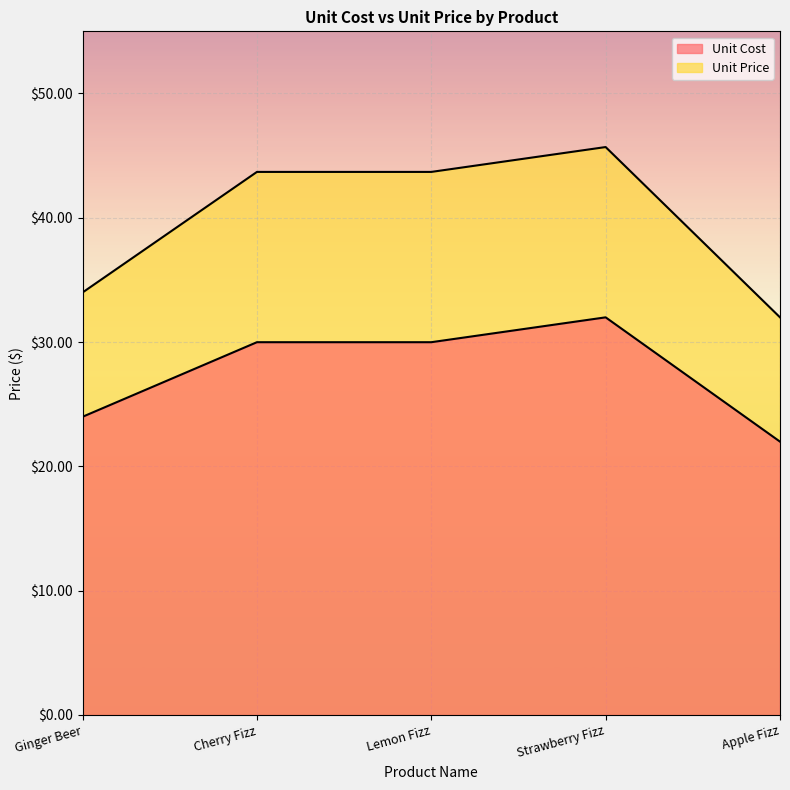

What is the spread (max minus min) of values at Ginger Beer?

10.0